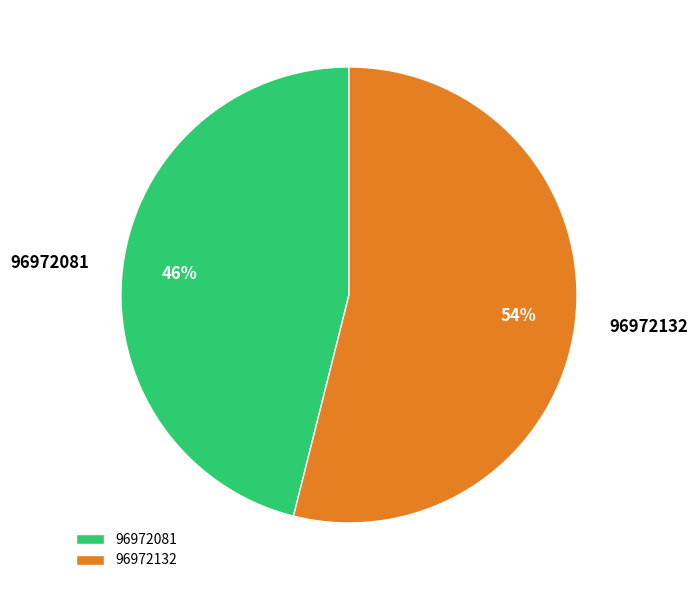

Which slice is the smallest?

96972081